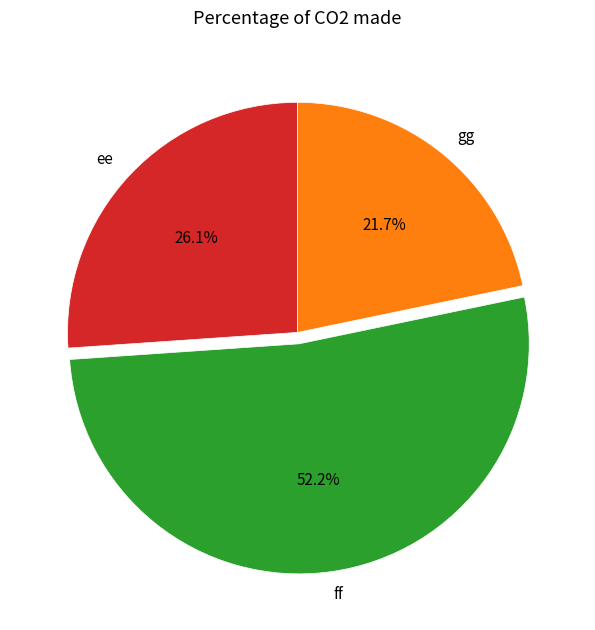

To the nearest percent, what percentage of the pie is gg?

22%